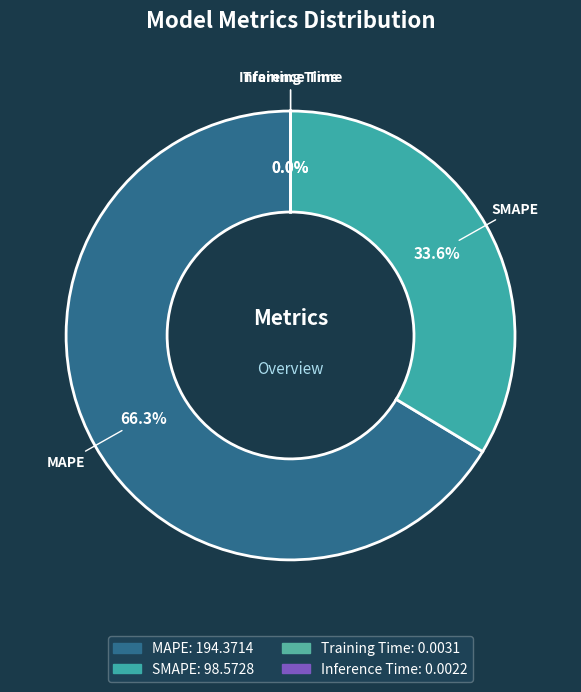

Which slice is the largest?

MAPE